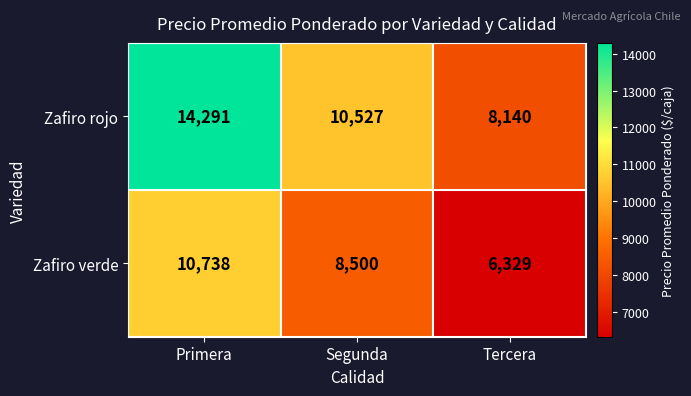

The Zafiro rojo series shows 10527 at Segunda. True or false?

True